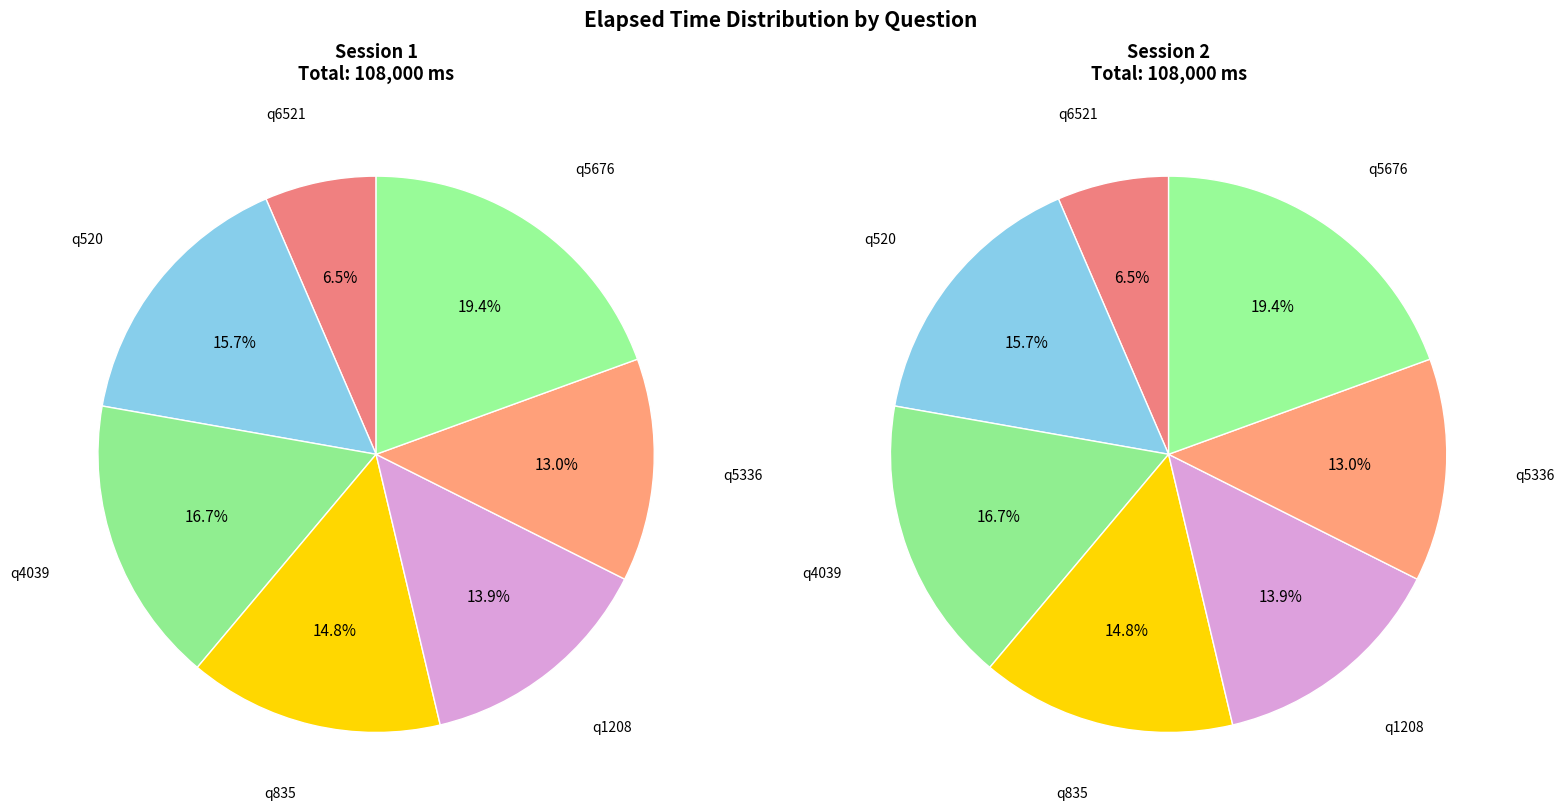

Count the number of slices in the pie.

7